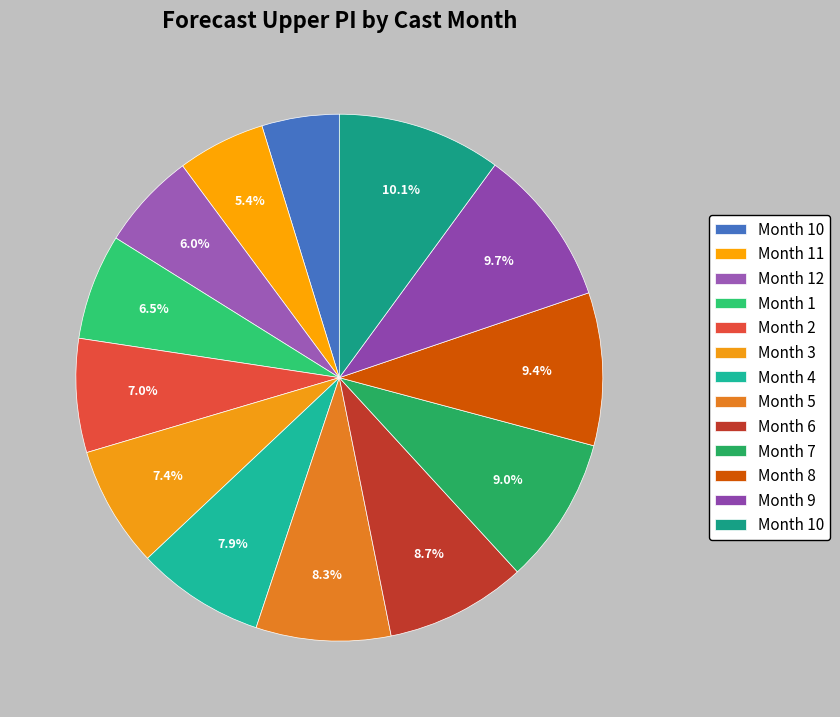

How many segments does this pie chart have?

13